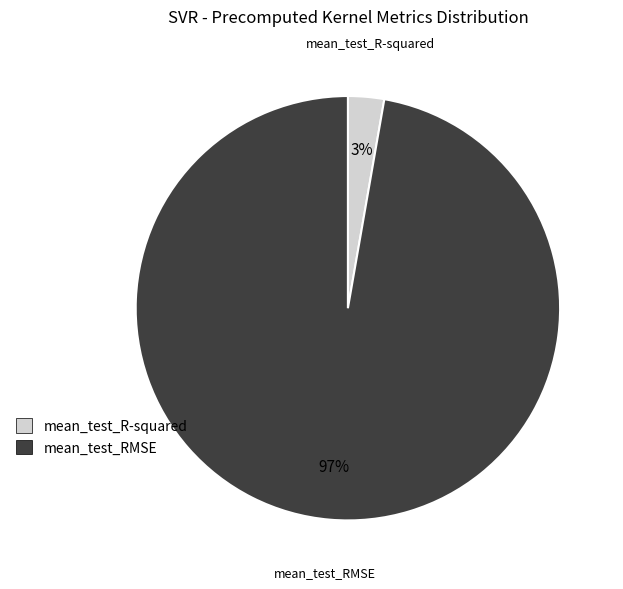

Is the sum of mean_test_R-squared and mean_test_RMSE greater than half?

Yes